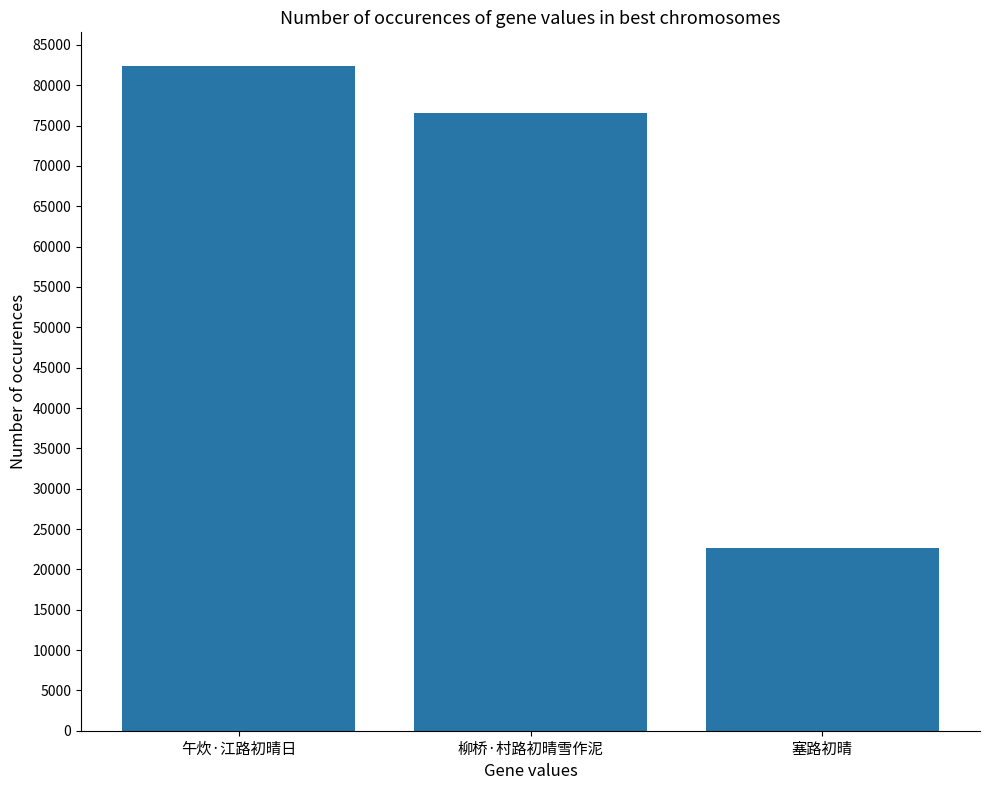

Rank the categories by value from lowest to highest.

塞路初晴, 柳桥·村路初晴雪作泥, 午炊·江路初晴日